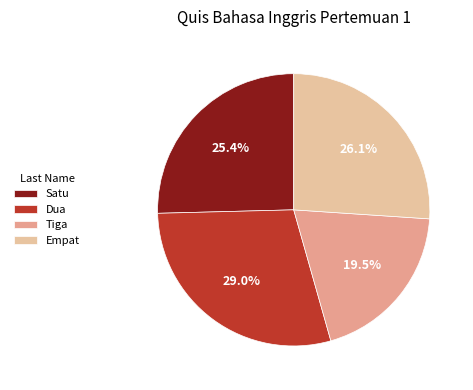

Is Empat the majority of the pie?

No